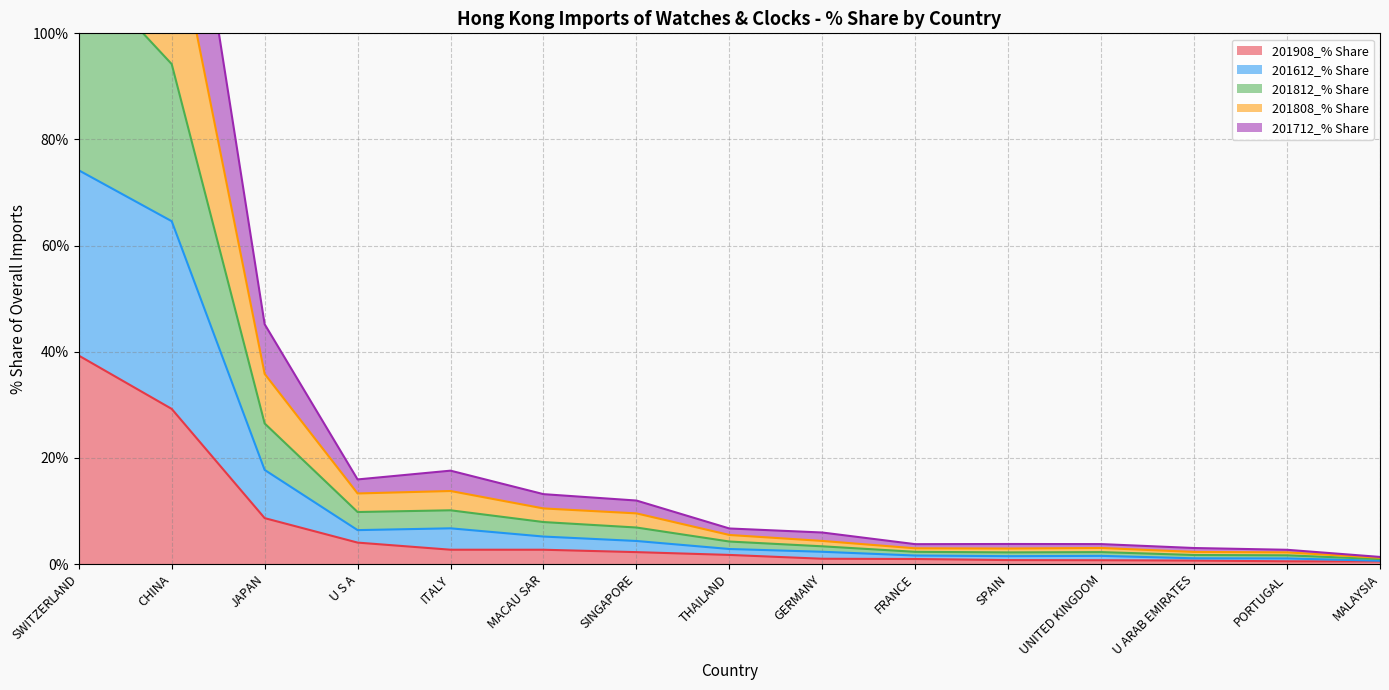

Is the value of 201908_% Share at SWITZERLAND greater than the value of 201808_% Share at U S A?

Yes